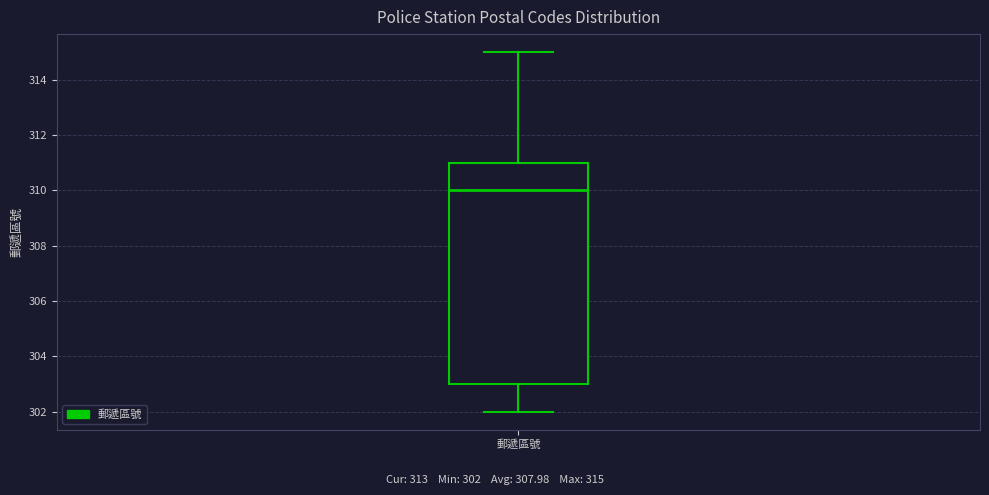

Read this box plot against the y-axis: the position of the median line, the range covered by the box, and the ends of both whiskers. The values are not printed on the chart, so give them approximately, as read against the axis.

median 310, box 303 to 311, whiskers 302 to 315